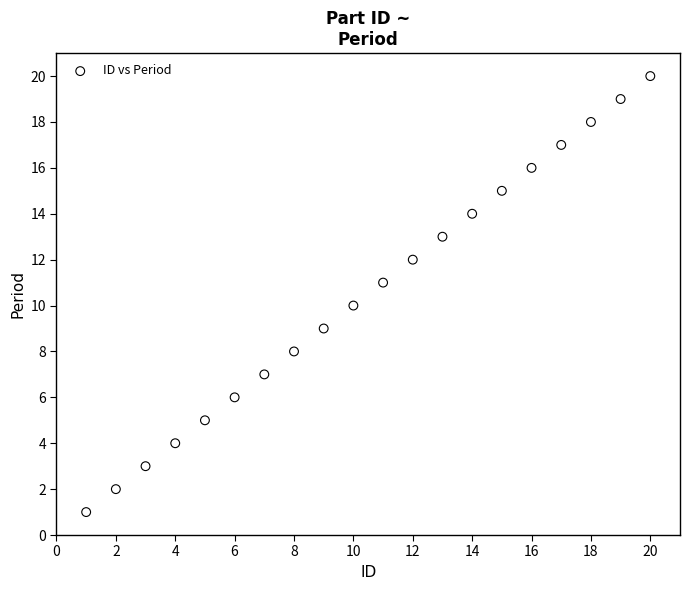

What is the range of X values (max minus min)?

19